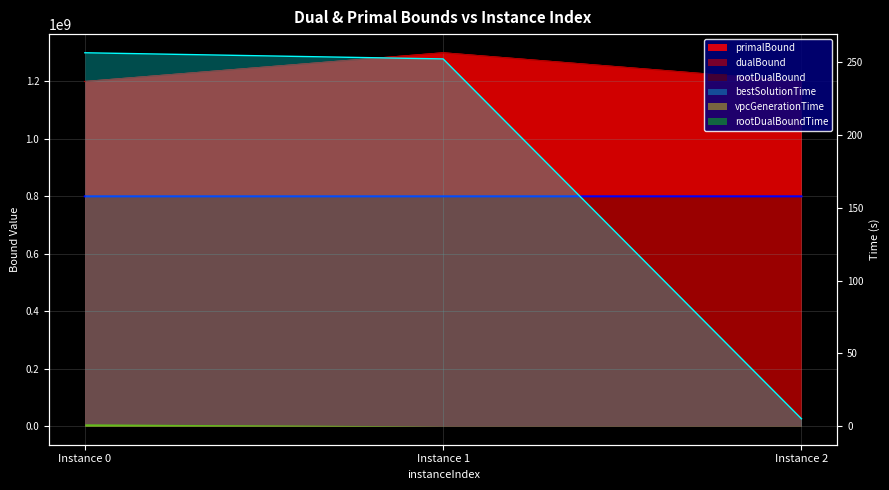

The value of primalBound at Instance 2 is 480200550.2. True or false?

False